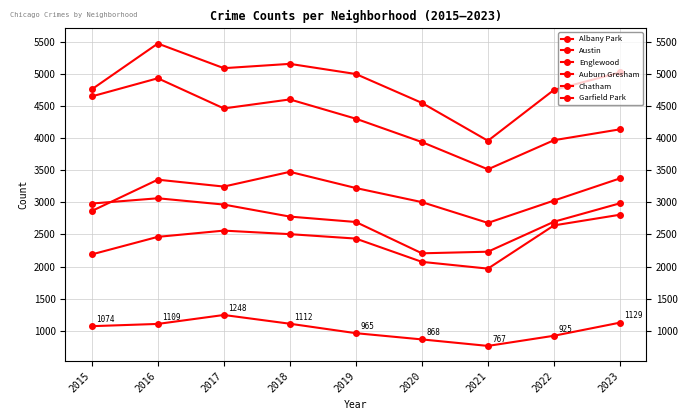

Does the chart have visible grid lines?

Yes